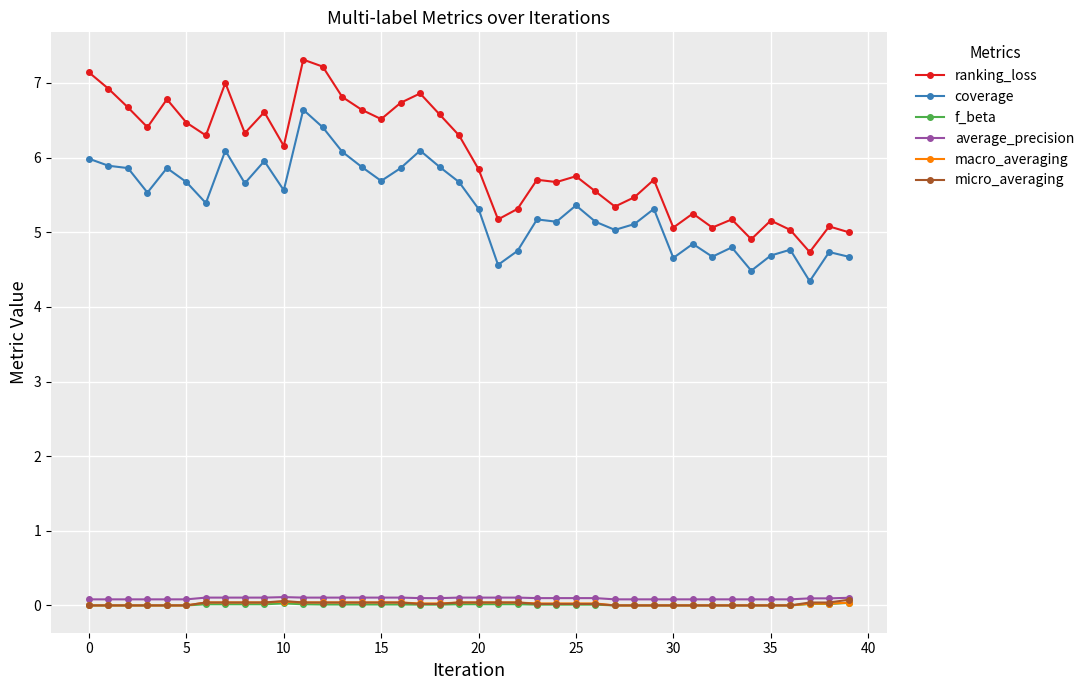

Is this an area chart (filled region under the line)?

No